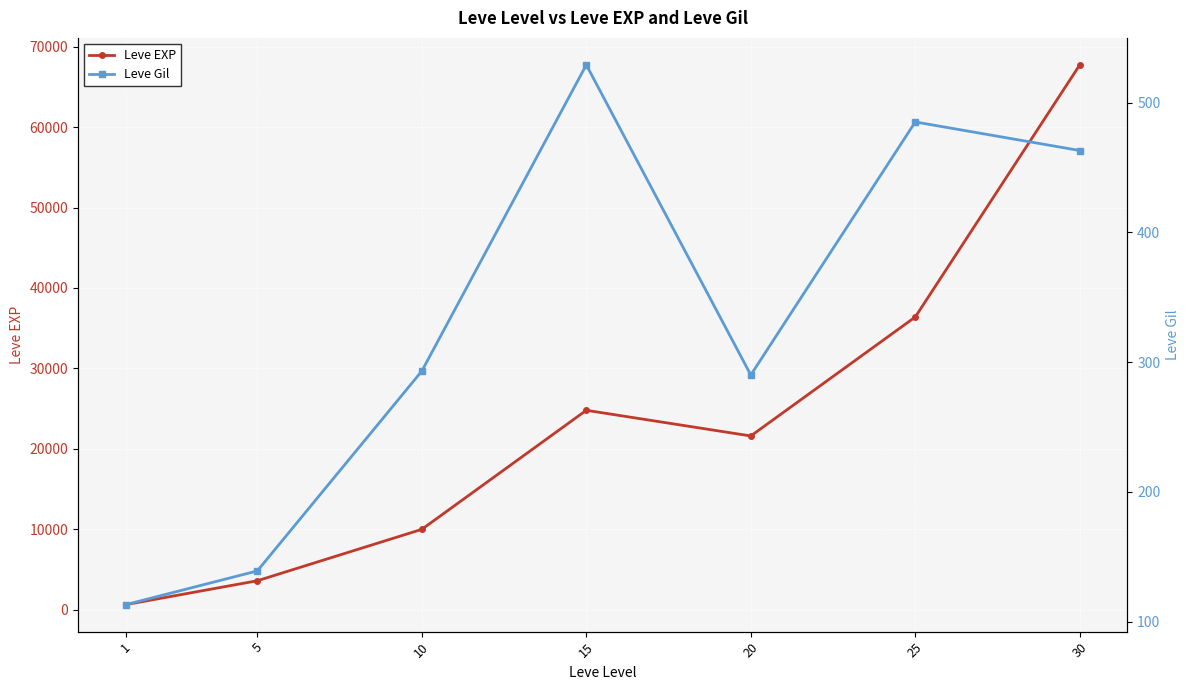

The Leve Gil series shows 463 at 30. True or false?

True